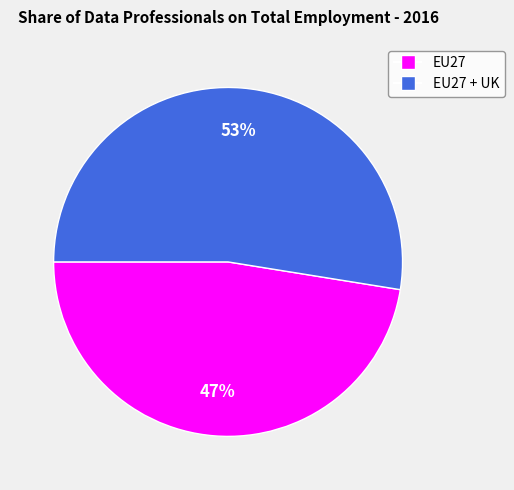

Is there any slice that represents more than half of the pie?

Yes